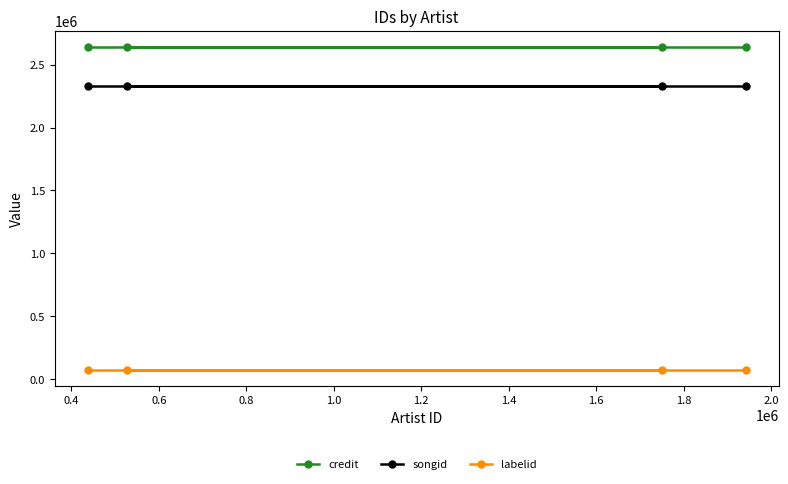

True or false: songid and labelid intersect in this chart.

False